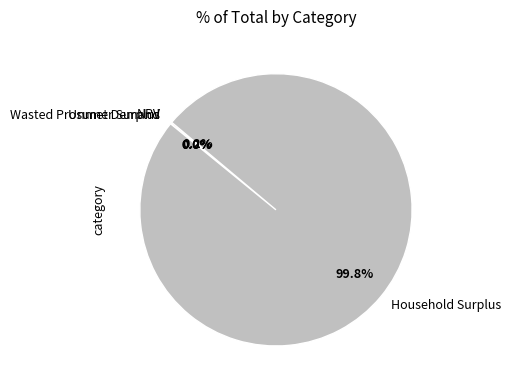

What is the largest slice in the pie chart?

Household Surplus